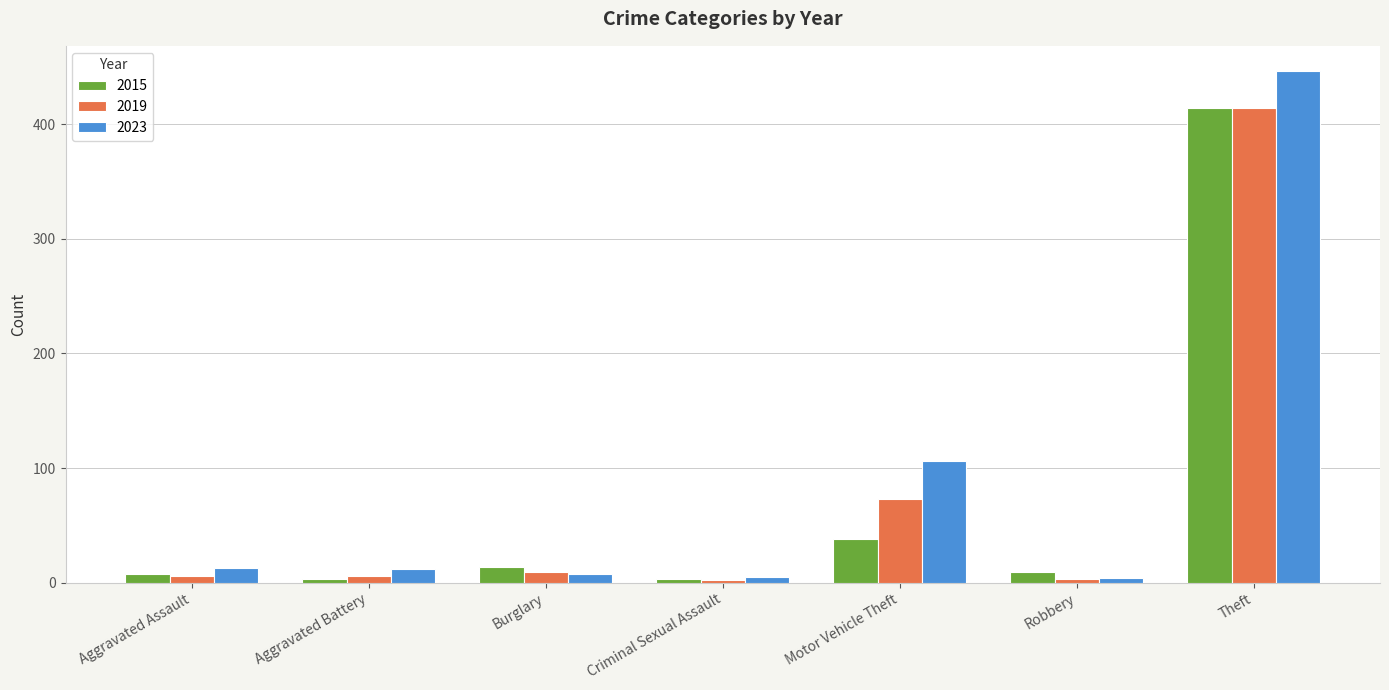

What is the average value of the 2015 series?

70